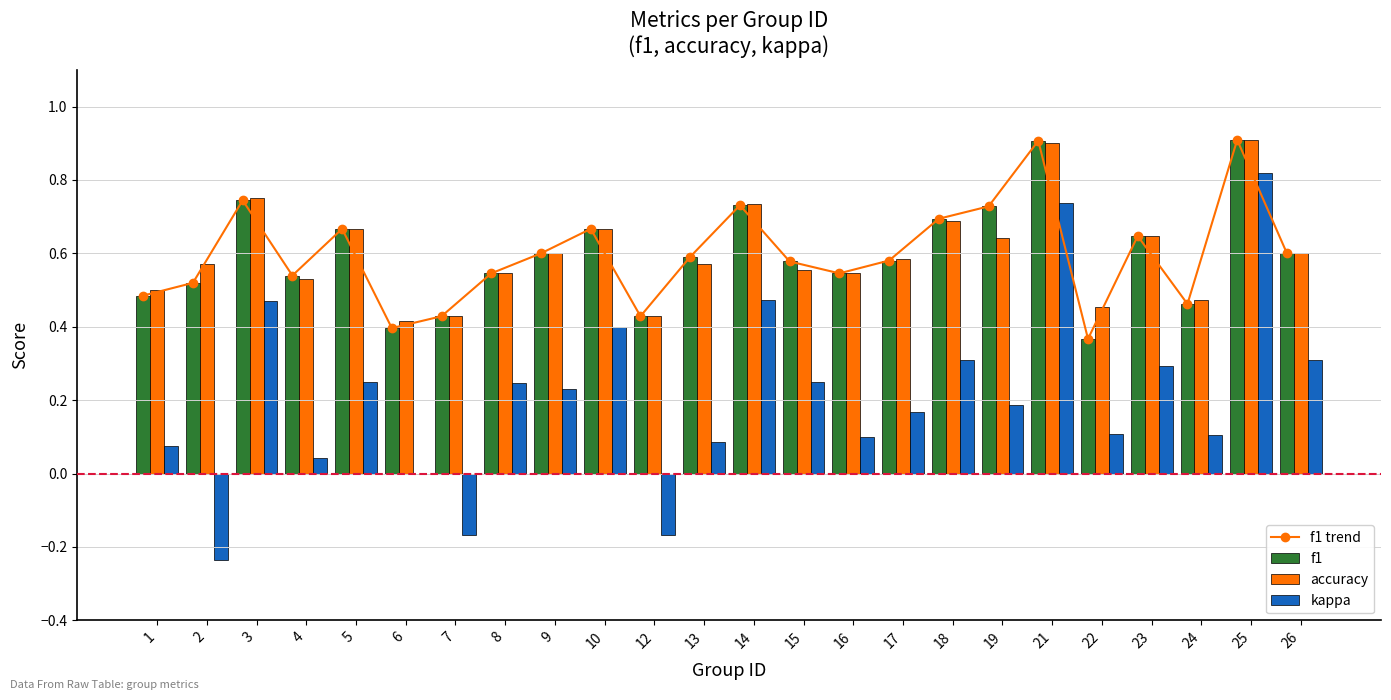

Reading left to right, transcribe all the data shown in this chart.

f1 trend: 0.5	0.5	0.7	0.5	0.7	0.4	0.4	0.5	0.6	0.7	0.4	0.6	0.7	0.6	0.5	0.6	0.7	0.7	0.9	0.4	0.6	0.5	0.9	0.6
f1: 0.5	0.5	0.7	0.5	0.7	0.4	0.4	0.5	0.6	0.7	0.4	0.6	0.7	0.6	0.5	0.6	0.7	0.7	0.9	0.4	0.6	0.5	0.9	0.6
accuracy: 0.5	0.6	0.8	0.5	0.7	0.4	0.4	0.5	0.6	0.7	0.4	0.6	0.7	0.6	0.5	0.6	0.7	0.6	0.9	0.5	0.6	0.5	0.9	0.6
kappa: 0.1	-0.2	0.5	0.0	0.2	0.0	-0.2	0.2	0.2	0.4	-0.2	0.1	0.5	0.3	0.1	0.2	0.3	0.2	0.7	0.1	0.3	0.1	0.8	0.3